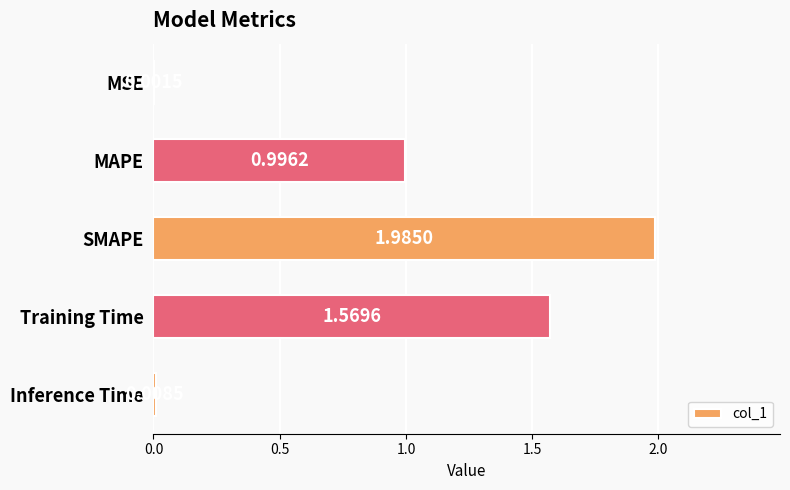

What is the change in value from Training Time to Inference Time?

-1.6